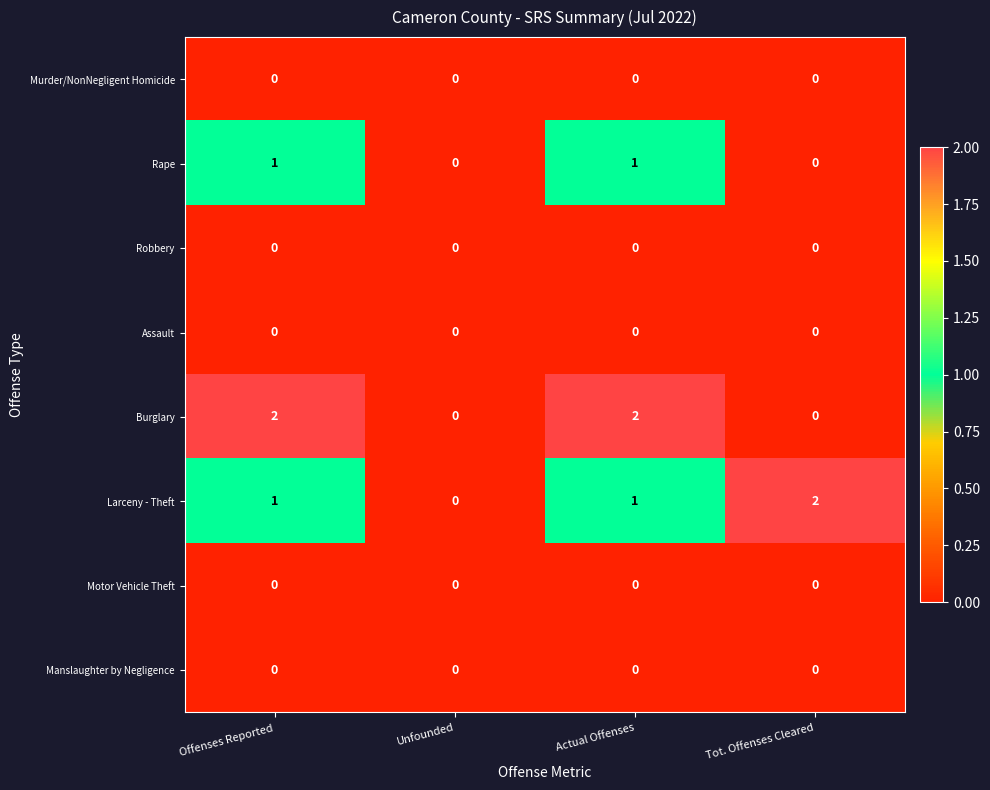

True or false: Larceny - Theft has a value of 0 at Unfounded.

True